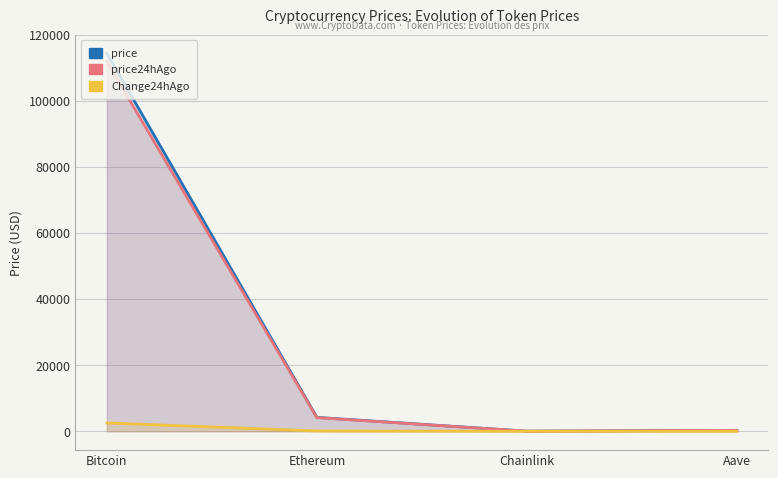

What is the total value across all series at Chainlink?

42.9